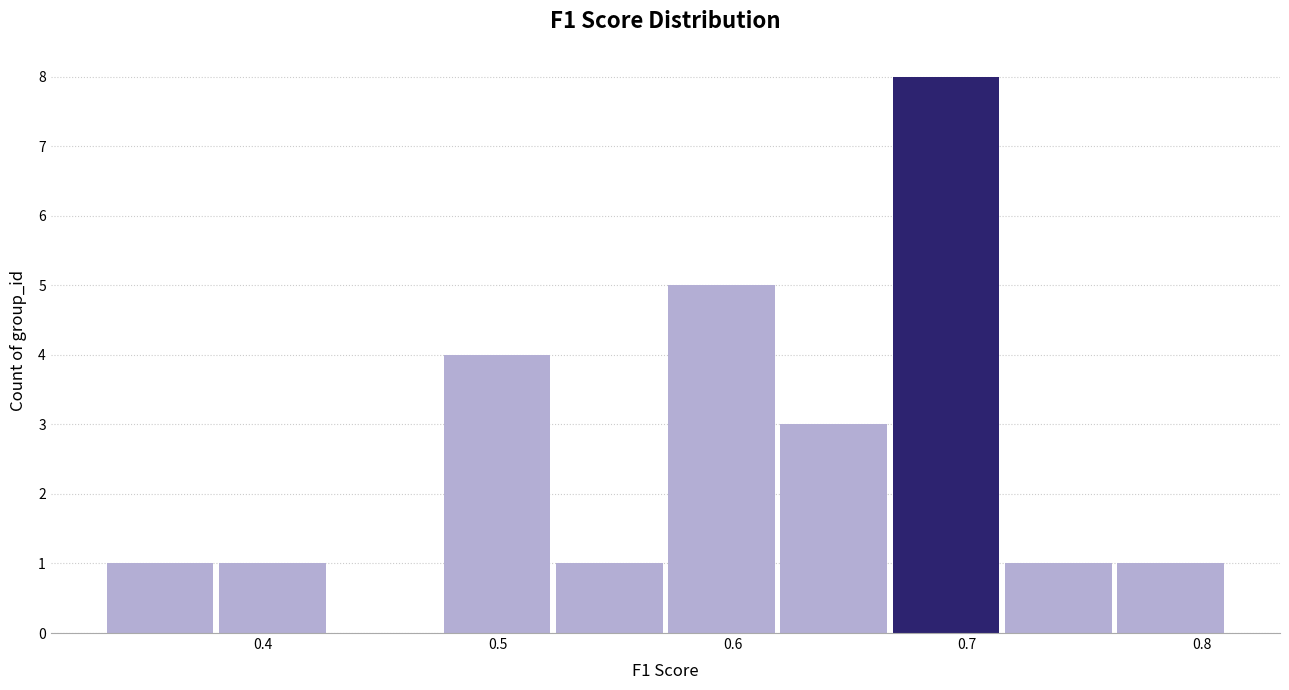

Reading left to right, transcribe this chart: for each bar, give the range it covers on the x-axis and its height. Neither the bar edges nor the heights are printed on the chart, so give them approximately, as read against the axes.

0.33 to 0.38: 1
0.38 to 0.43: 1
0.43 to 0.48: 0
0.48 to 0.52: 4
0.52 to 0.57: 1
0.57 to 0.62: 5
0.62 to 0.67: 3
0.67 to 0.72: 8
0.72 to 0.76: 1
0.76 to 0.81: 1